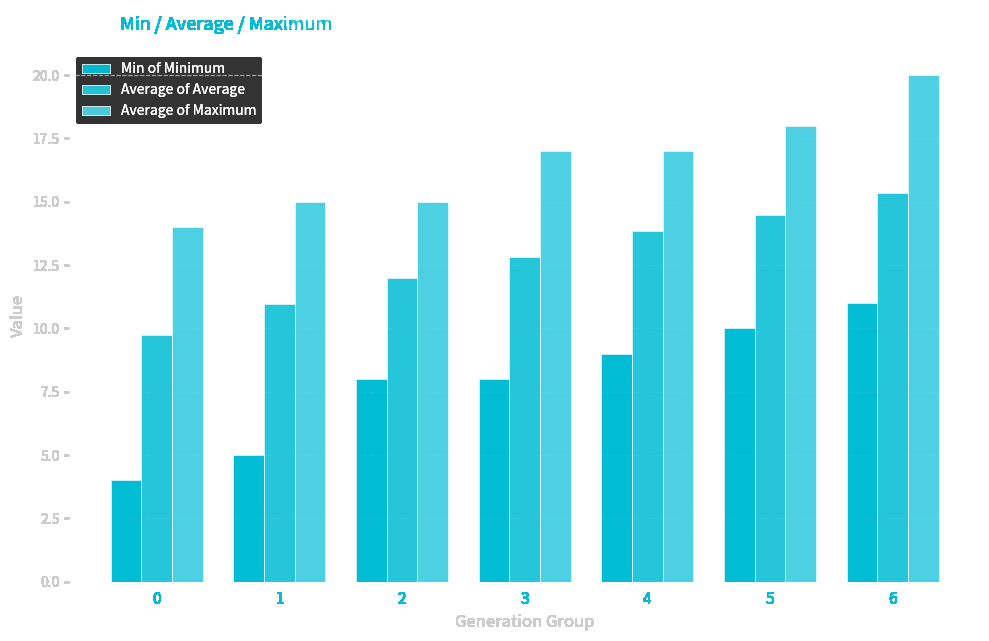

Between 0 and 1, which is larger?

1